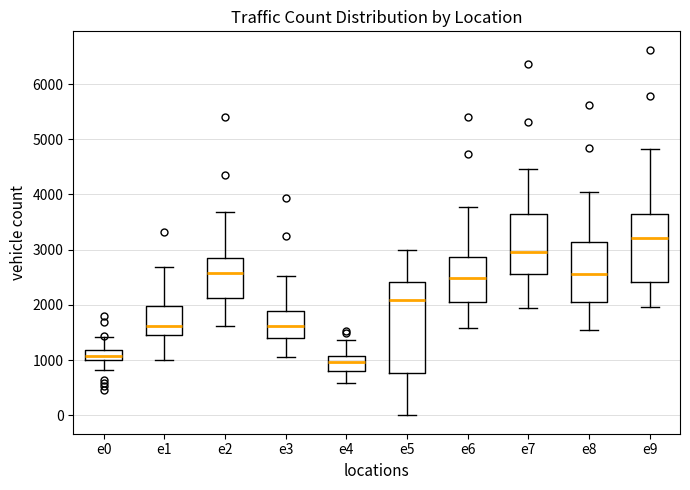

Reading left to right, read every box against the y-axis: the position of its median line, the range the box covers, and the ends of its whiskers. The values are not printed on the chart, so give them approximately, as read against the axis.

e0: median 1100, box 1000 to 1200, whiskers 800 to 1400
e1: median 1600, box 1400 to 2000, whiskers 1000 to 2700
e2: median 2600, box 2100 to 2900, whiskers 1600 to 3700
e3: median 1600, box 1400 to 1900, whiskers 1100 to 2500
e4: median 1000, box 800 to 1100, whiskers 600 to 1400
e5: median 2100, box 800 to 2400, whiskers 0 to 3000
e6: median 2500, box 2000 to 2900, whiskers 1600 to 3800
e7: median 3000, box 2600 to 3600, whiskers 2000 to 4500
e8: median 2600, box 2100 to 3100, whiskers 1600 to 4000
e9: median 3200, box 2400 to 3600, whiskers 2000 to 4800